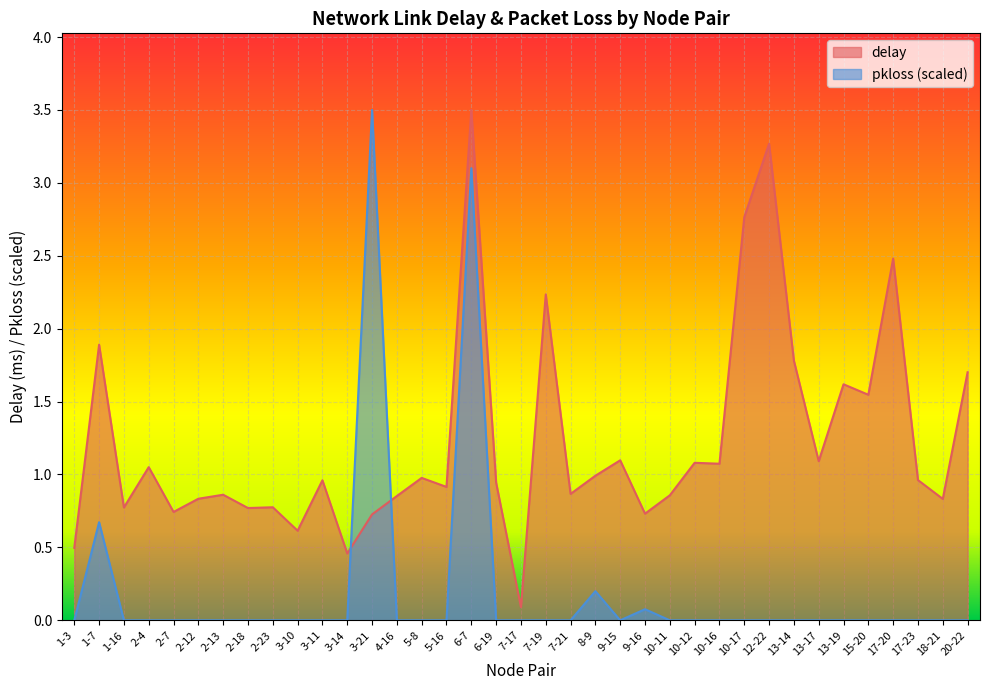

Reading left to right, transcribe all the data shown in this chart.

delay: 1-3=0.5	1-7=1.9	1-16=0.8	2-4=1.1	2-7=0.7	2-12=0.8	2-13=0.9	2-18=0.8	2-23=0.8	3-10=0.6	3-11=1.0	3-14=0.5	3-21=0.7	4-16=0.9	5-8=1.0	5-16=0.9	6-7=3.5	6-19=0.9	7-17=0.1	7-19=2.2	7-21=0.9	8-9=1.0	9-15=1.1	9-16=0.7	10-11=0.9	10-12=1.1	10-16=1.1	10-17=2.8	12-22=3.3	13-14=1.8	13-17=1.1	13-19=1.6	15-20=1.5	17-20=2.5	17-23=1.0	18-21=0.8	20-22=1.7
pkloss: 1-3=0.0	1-7=0.7	1-16=0.0	2-4=0.0	2-7=0.0	2-12=0.0	2-13=0.0	2-18=0.0	2-23=0.0	3-10=0.0	3-11=0.0	3-14=0.0	3-21=3.5	4-16=0.0	5-8=0.0	5-16=0.0	6-7=3.1	6-19=0.0	7-17=0.0	7-19=0.0	7-21=0.0	8-9=0.2	9-15=0.0	9-16=0.1	10-11=0.0	10-12=0.0	10-16=0.0	10-17=0.0	12-22=0.0	13-14=0.0	13-17=0.0	13-19=0.0	15-20=0.0	17-20=0.0	17-23=0.0	18-21=0.0	20-22=0.0